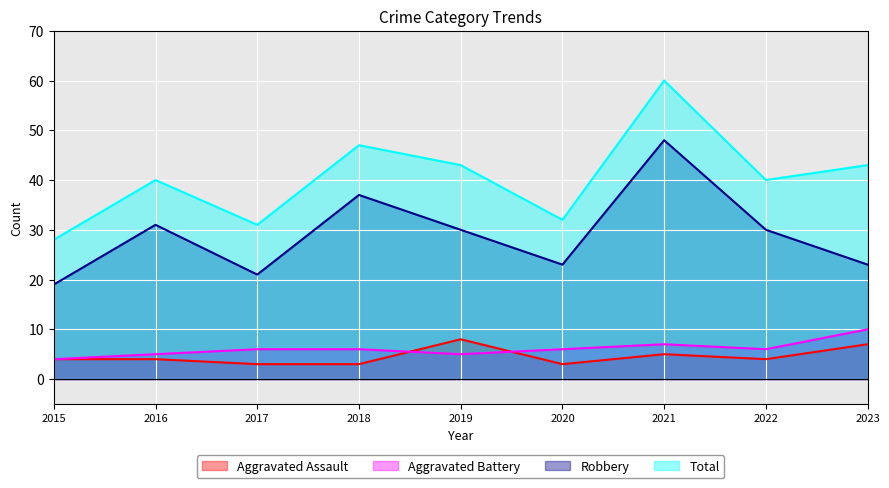

Which category has the lowest value in the Aggravated Battery series?

2015